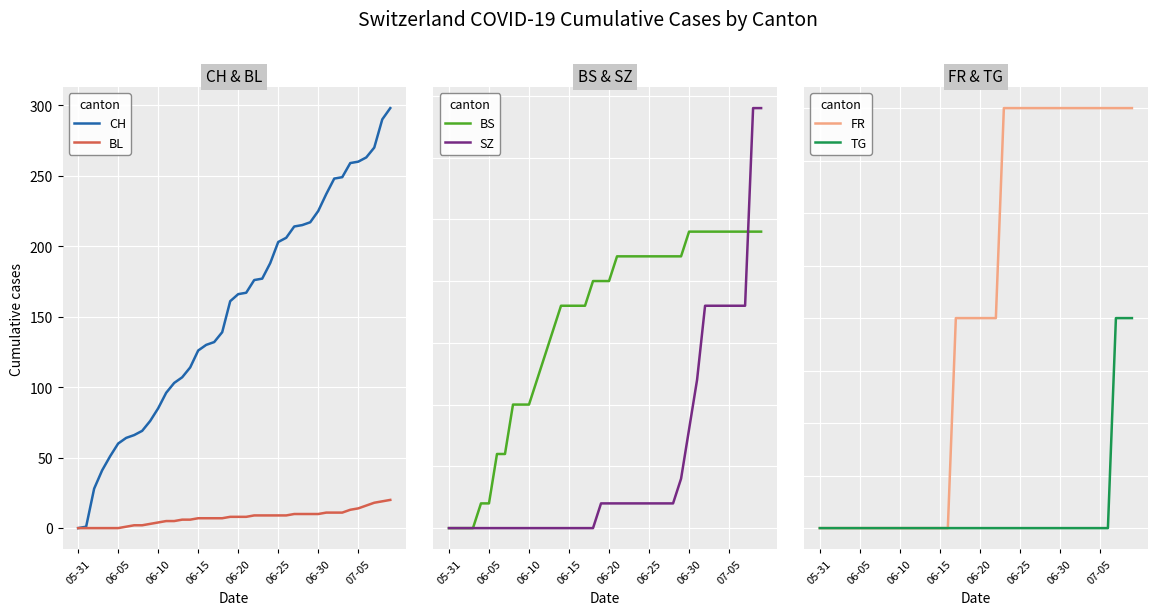

What is the sum of all SZ values?

110